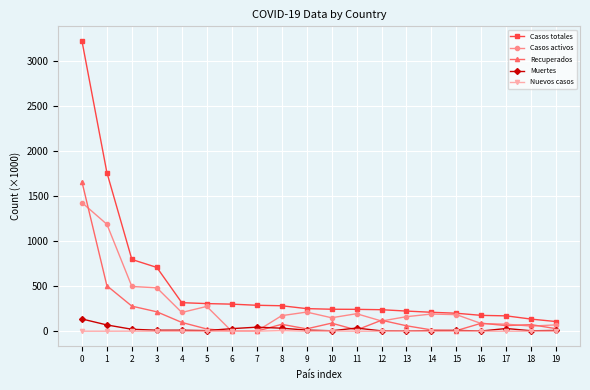

Rank the series by their maximum value, from lowest to highest.

Nuevos casos, Muertes, Casos activos, Recuperados, Casos totales